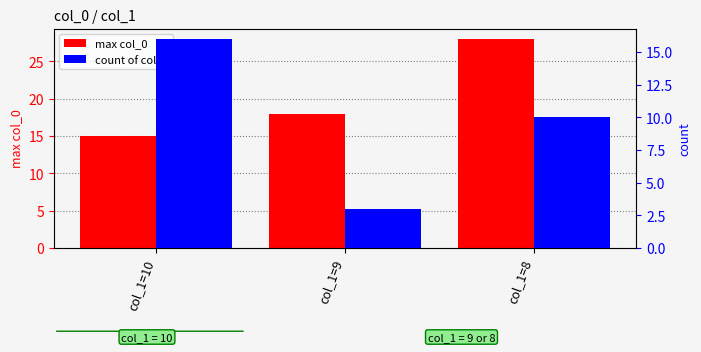

Is the value of count of col_0 at col_1=9 greater than the value of max col_0 at col_1=10?

No